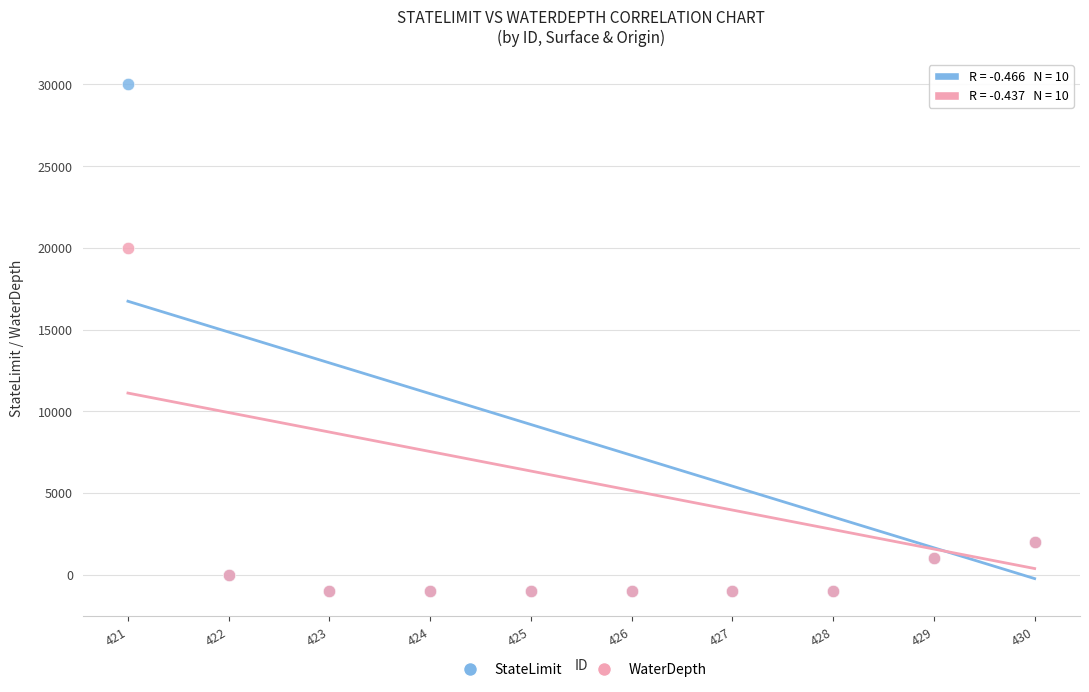

What are all the series names shown in the legend?

StateLimit, WaterDepth